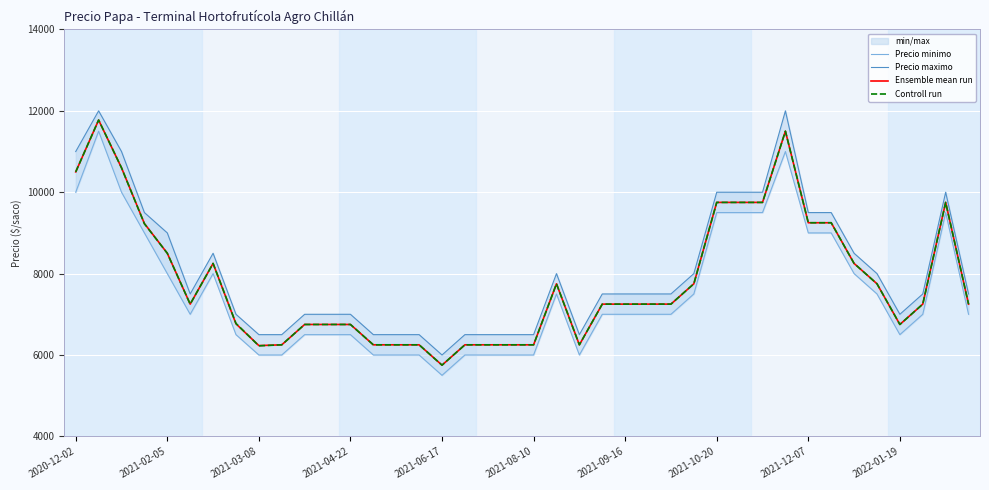

Is this an area chart (filled region under the line)?

No